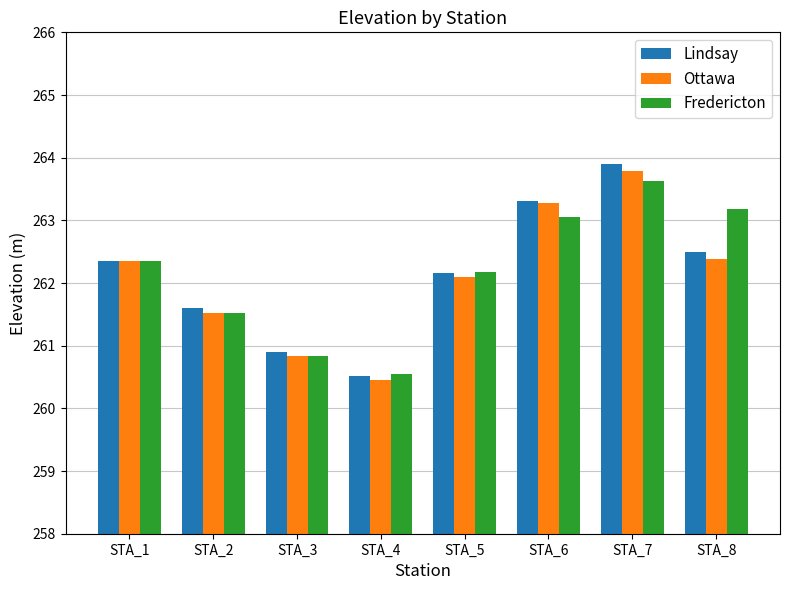

The Lindsay series shows 262.2 at STA_5. True or false?

True